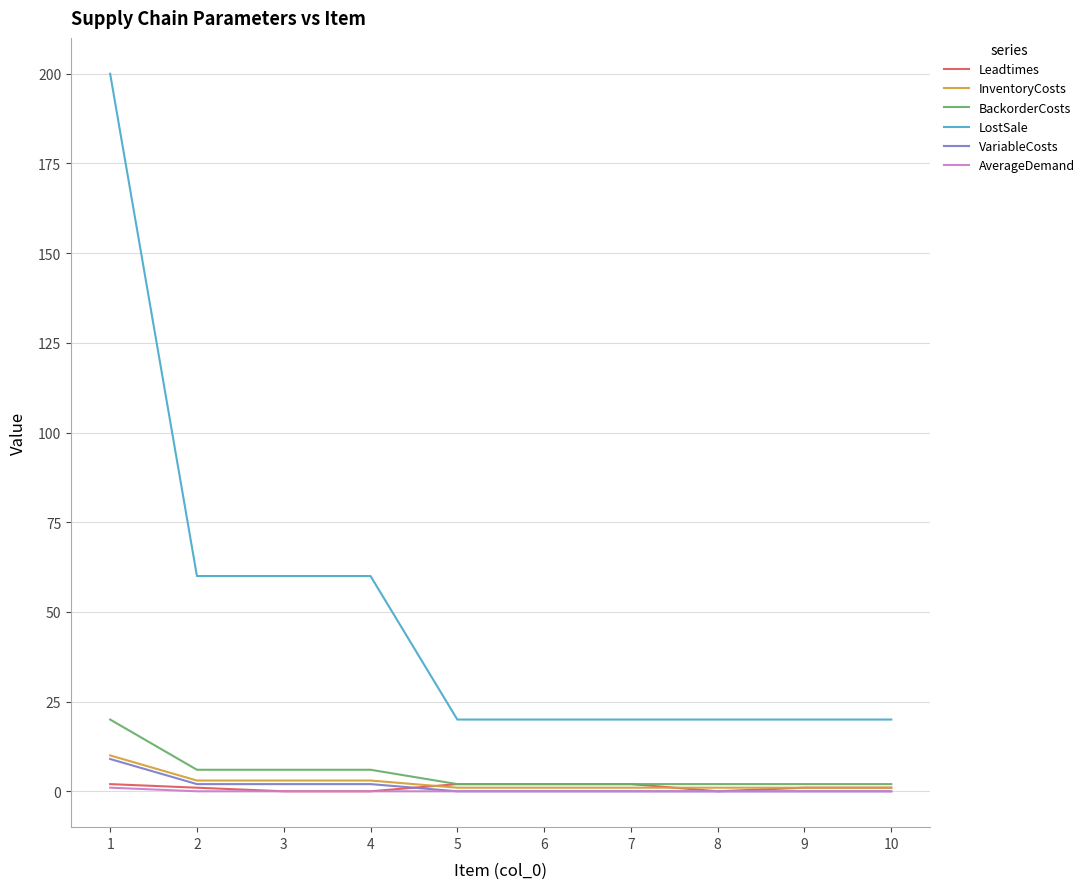

Which series changed the most between 2 and 10?

LostSale